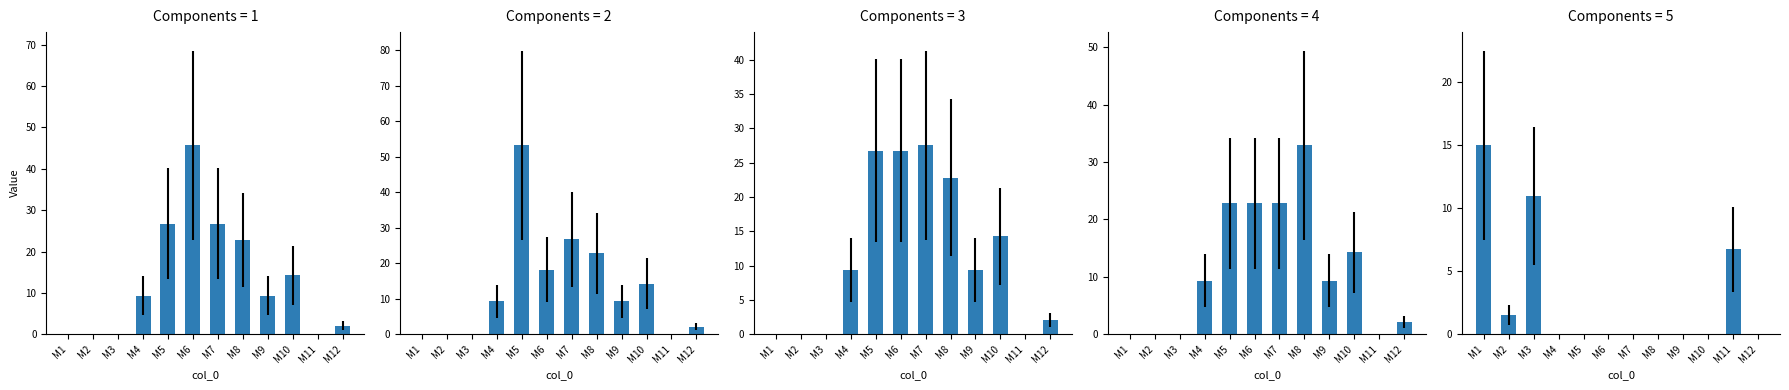

Between M8 and M9, which is larger?

M8